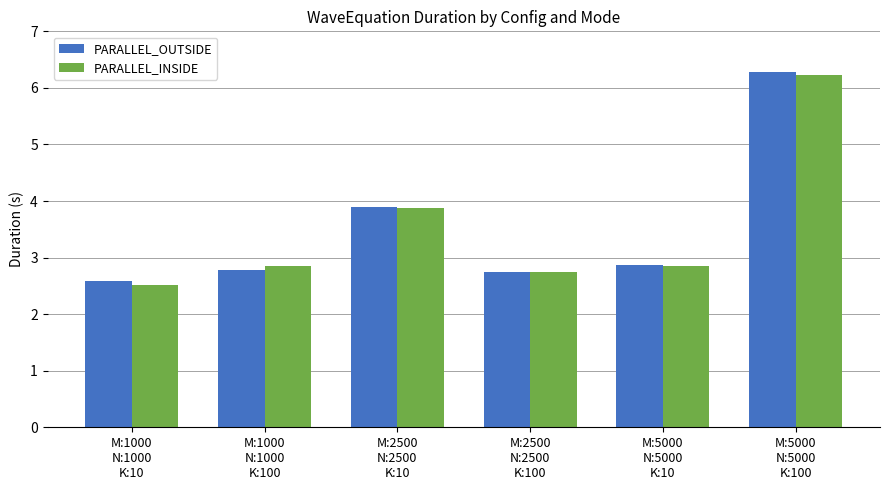

What is the sum of all PARALLEL_OUTSIDE values?

21.2